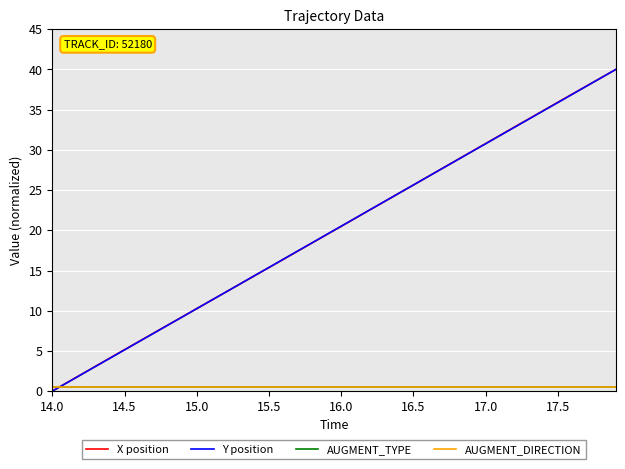

Does the chart have visible grid lines?

Yes